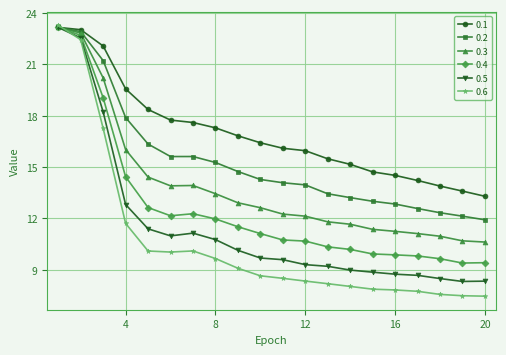

Which series has the largest range (max minus min)?

0.6